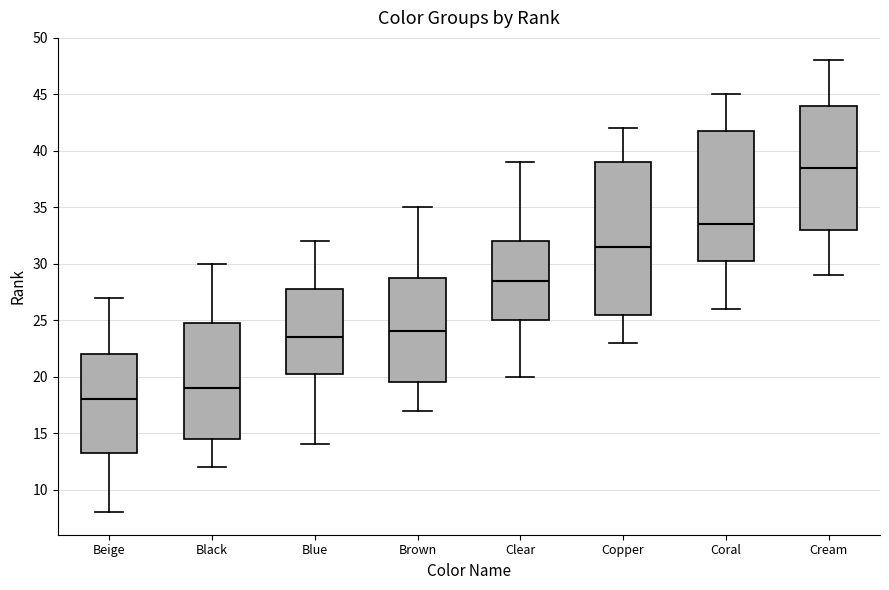

Where does the lower whisker of the box for Brown end on the y-axis? The values are not printed on the chart, so give them approximately, as read against the axis.

17.0